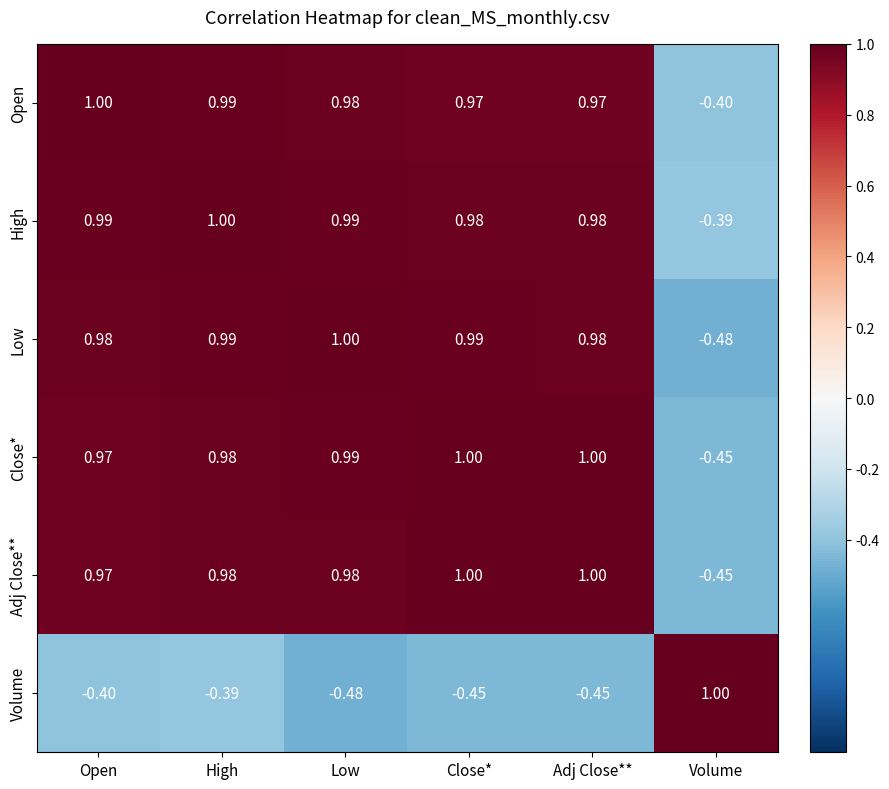

At which category is the sum across all series the highest?

High